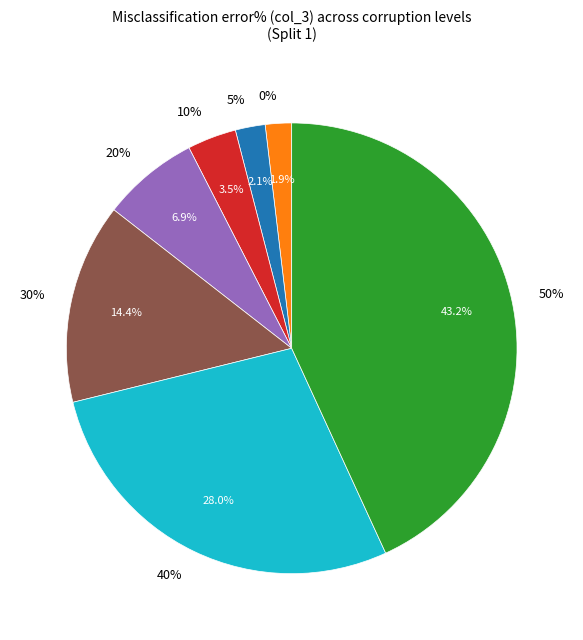

Which has a higher value, 20% or 5%?

20%